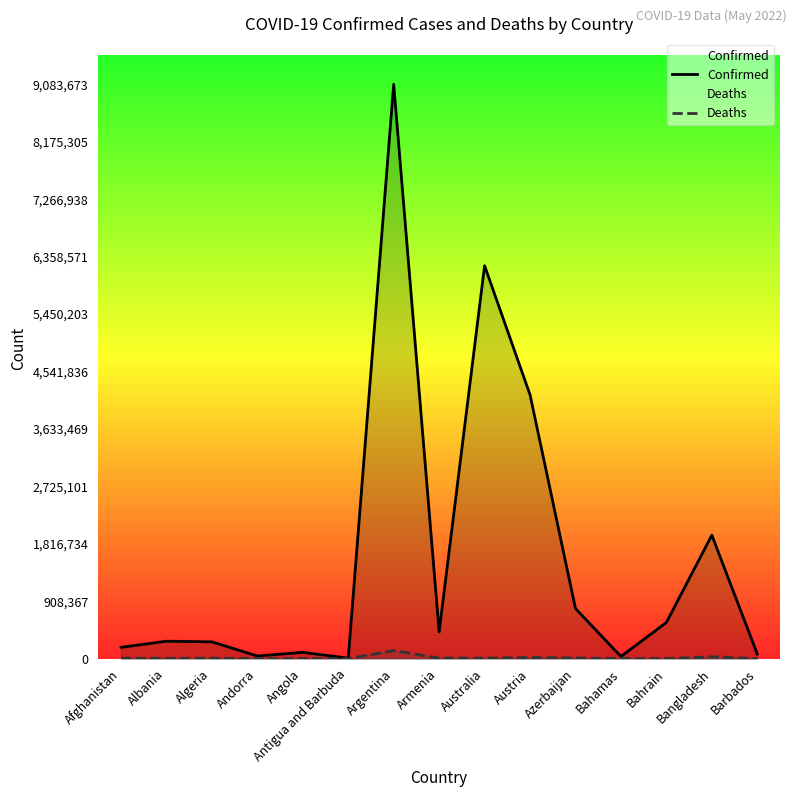

What is the sum of all Confirmed values?

24185178